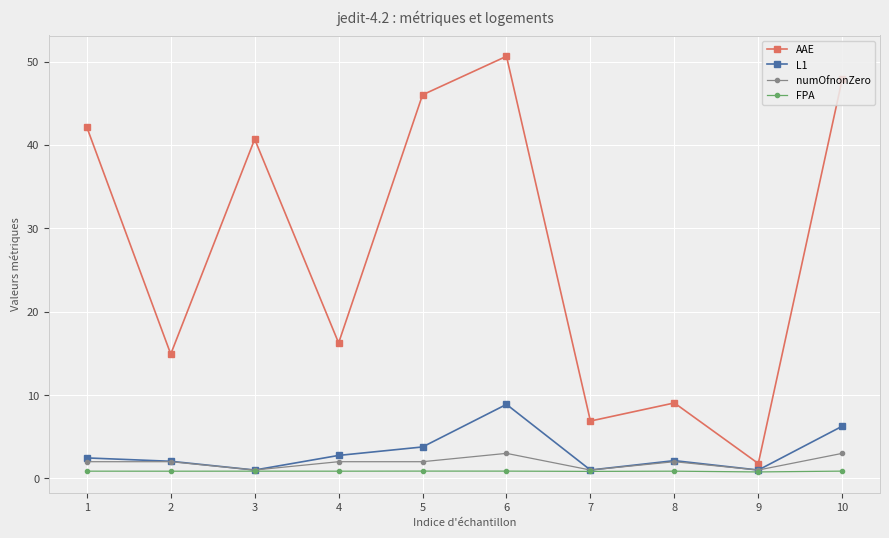

True or false: FPA has a value of 0.8 at 9.

True